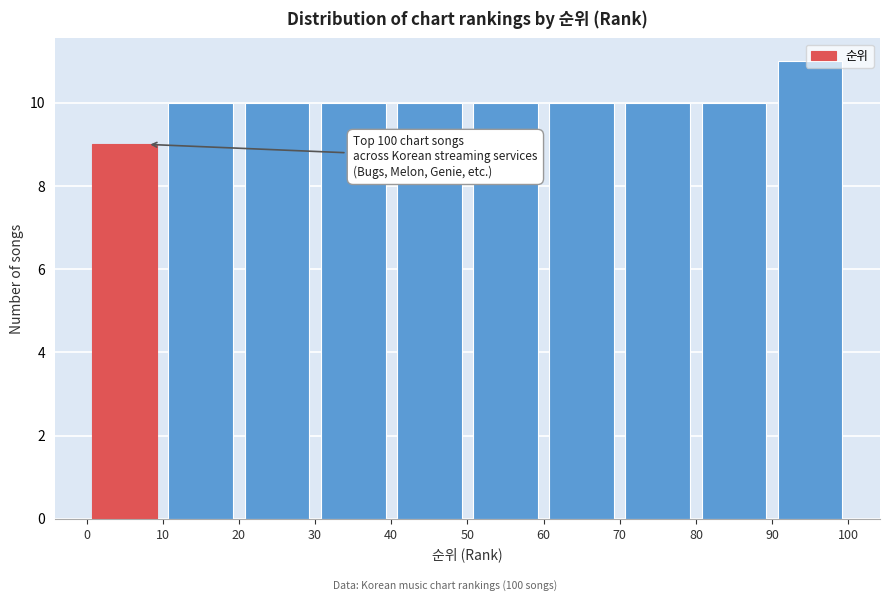

Which range on the x-axis has the tallest bar?

90 to 100